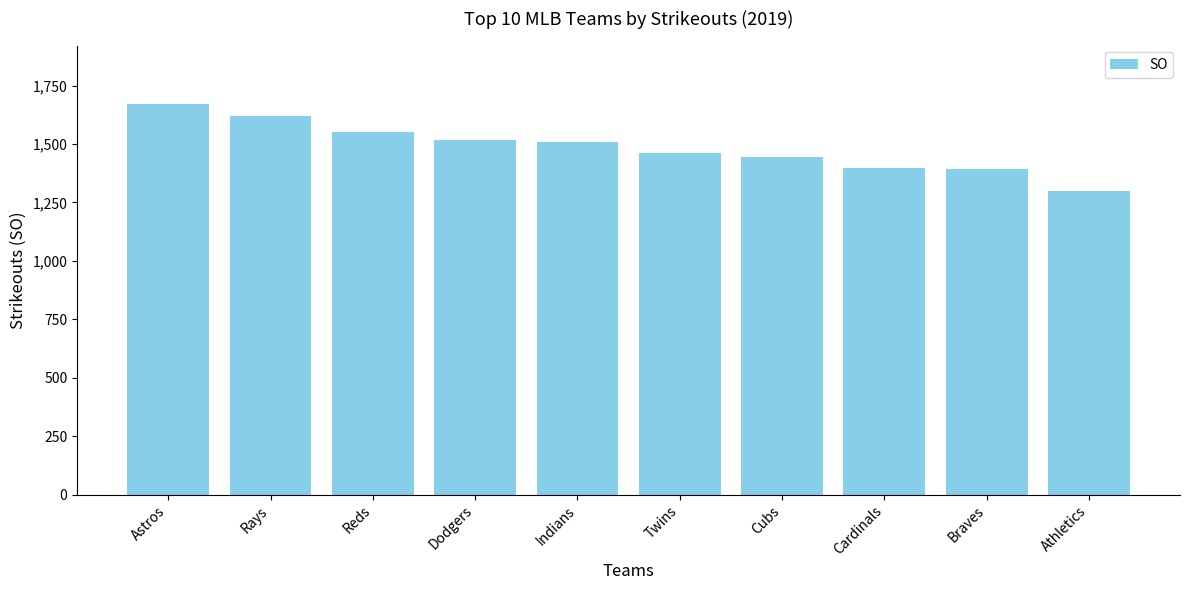

Which has a higher value, Twins or Rays?

Rays